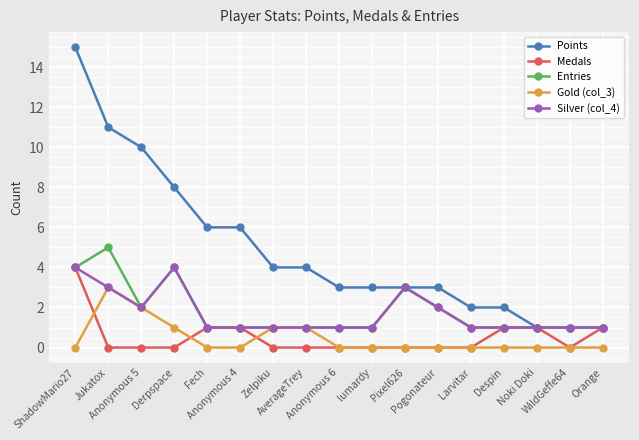

What is the sum of all Silver (col_4) values?

29